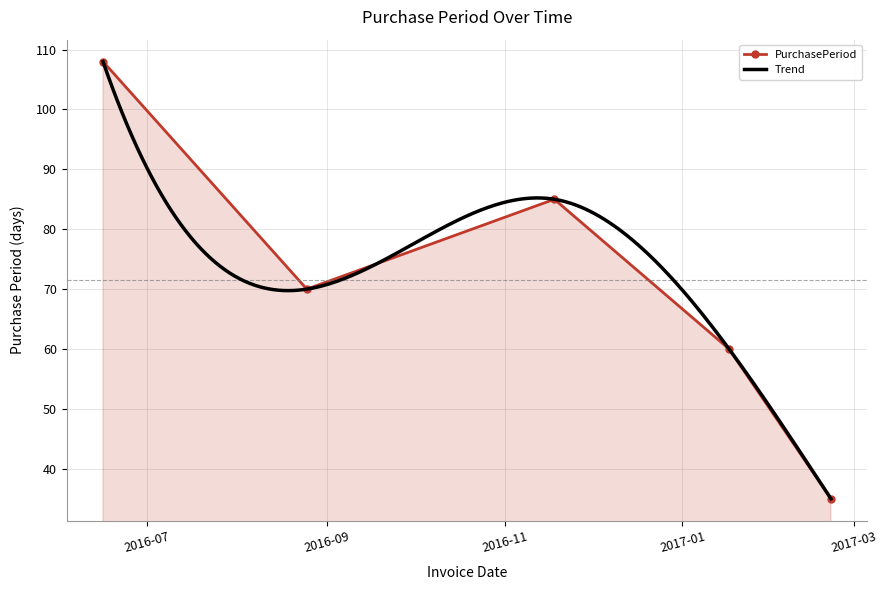

How many values are below 70?

2